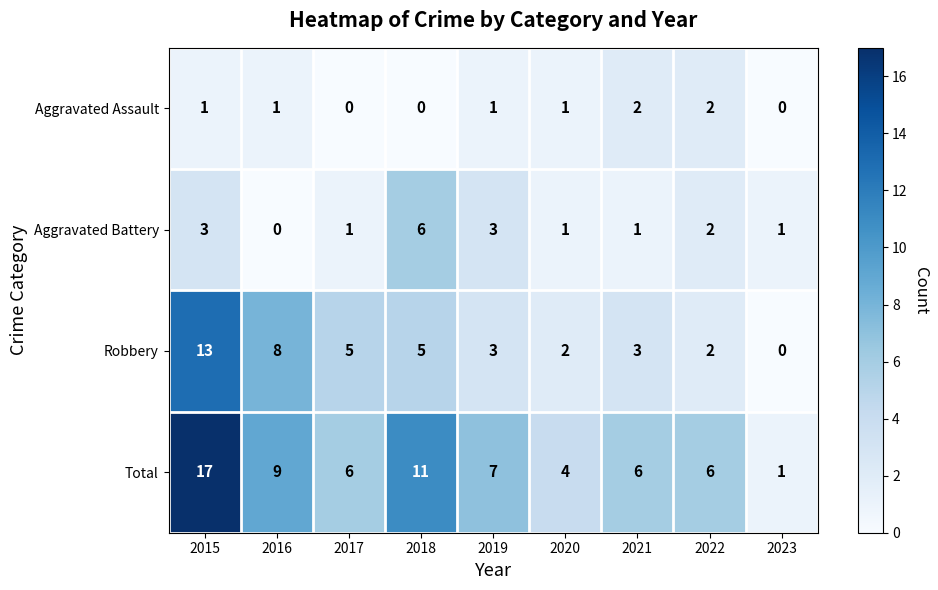

What is the total value across all series at 2019?

14